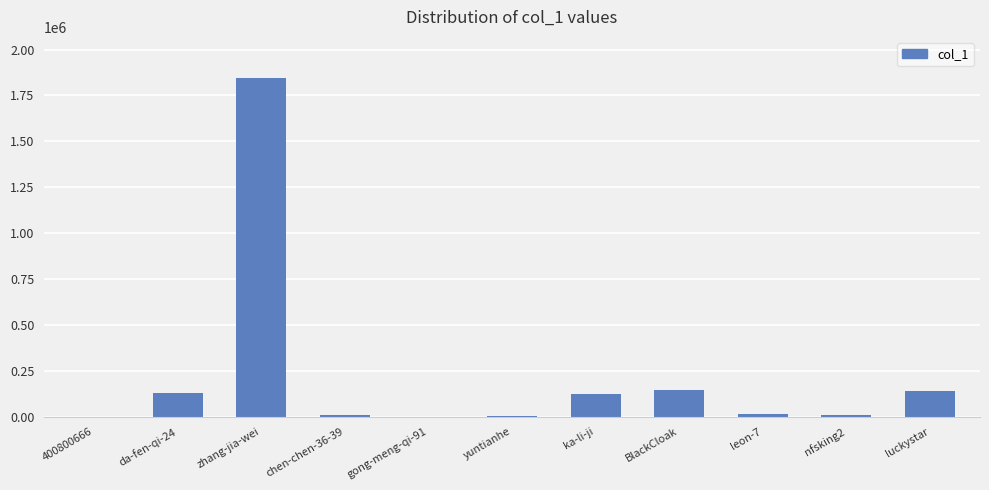

What is the greatest value displayed?

1847377